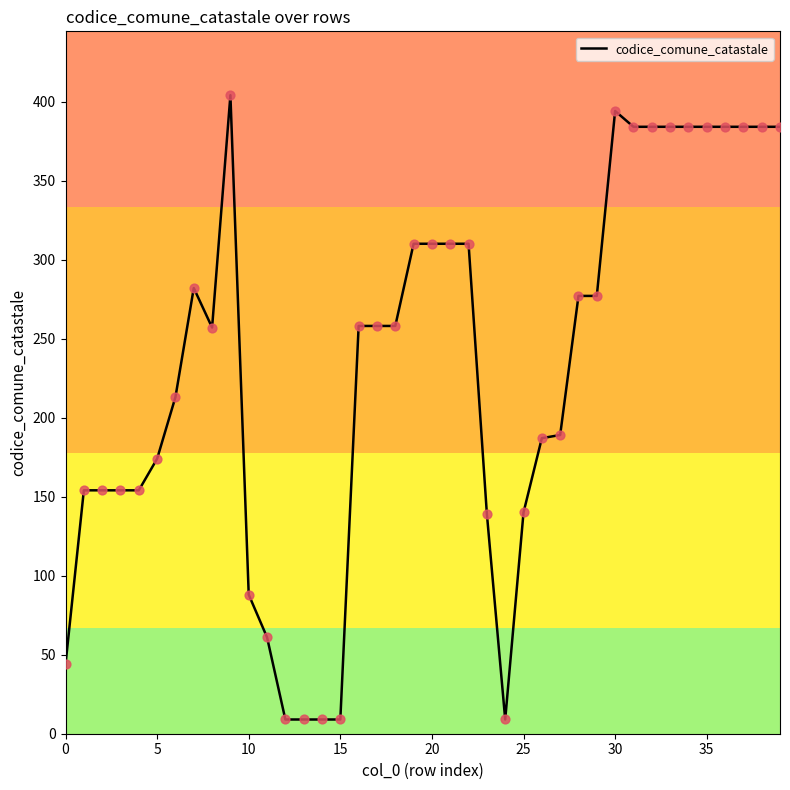

What is the smallest value displayed?

9